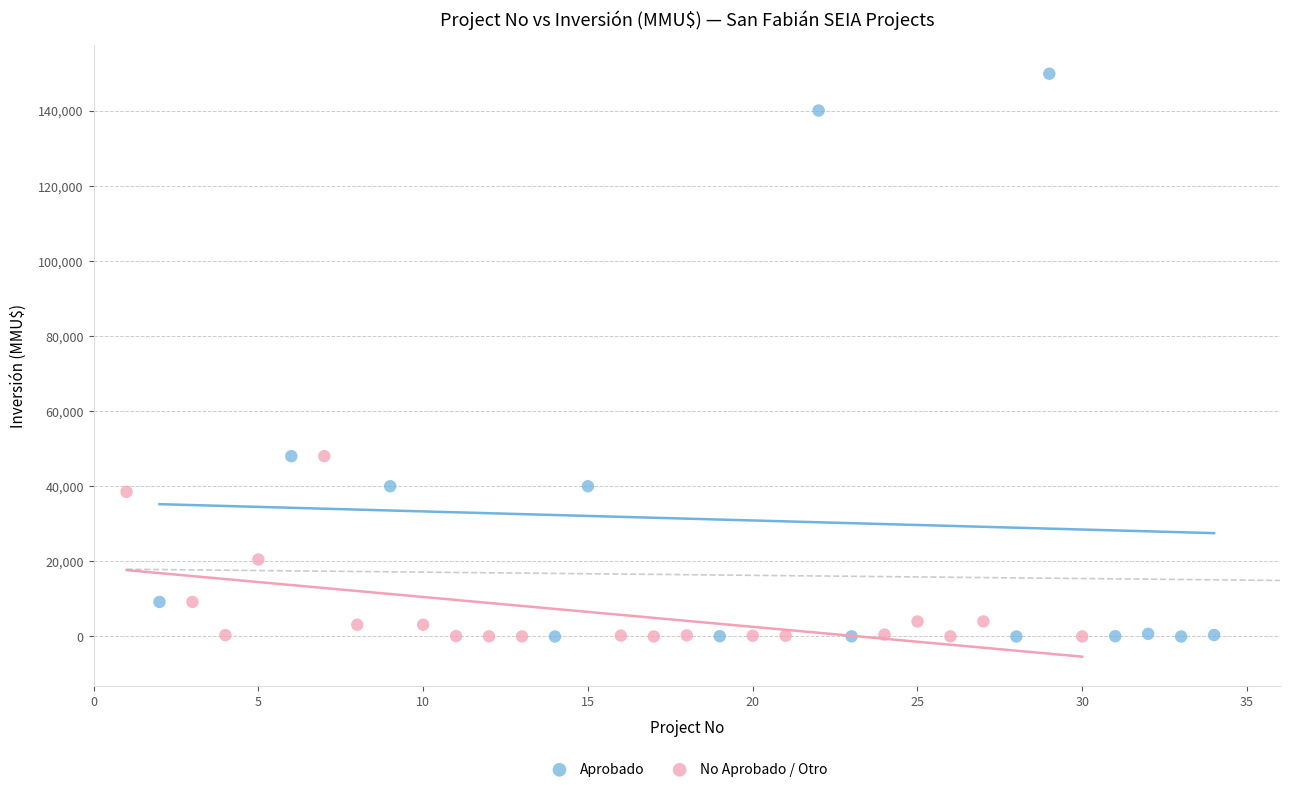

Which series reaches the maximum Y coordinate?

Aprobado